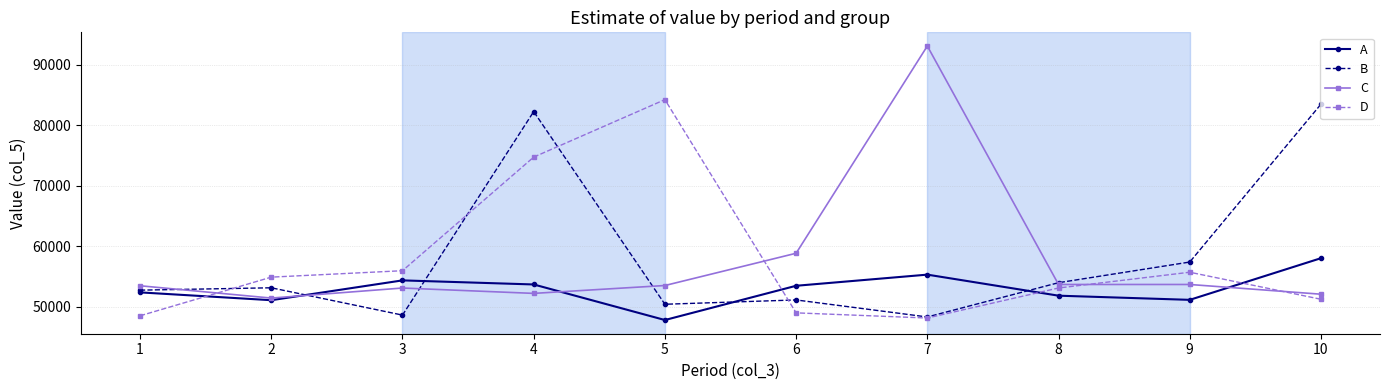

Which series has the largest range (max minus min)?

C